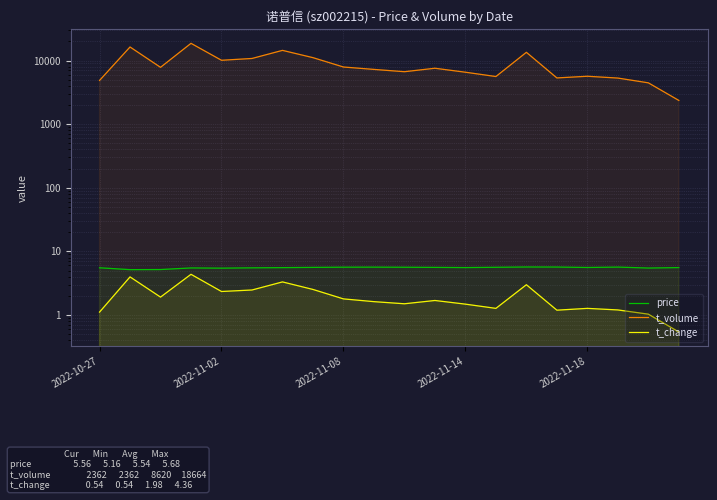

At 2022-11-02, list the series in order from largest to smallest.

t_volume, price, t_change